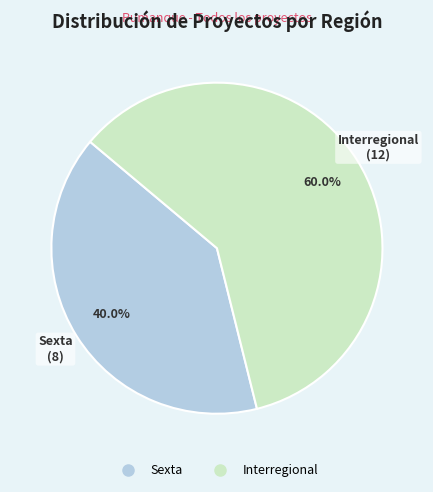

What percentage do Interregional and Sexta together represent?

100.0%